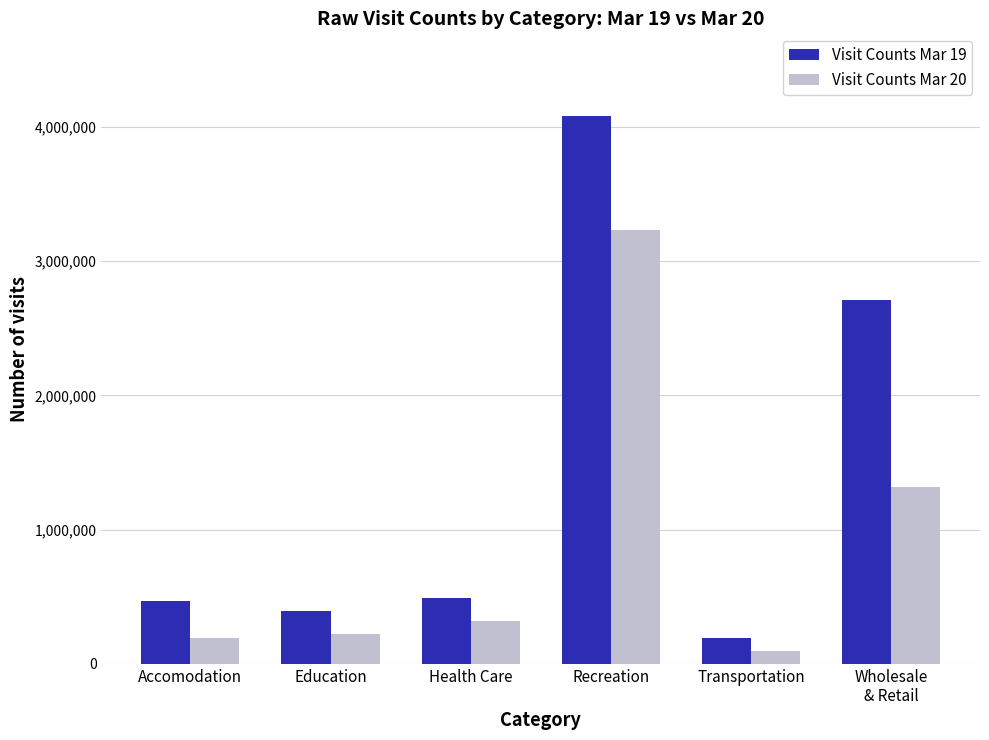

What is the difference between the second highest and second lowest values in the Visit Counts Mar 20 series?

1120896